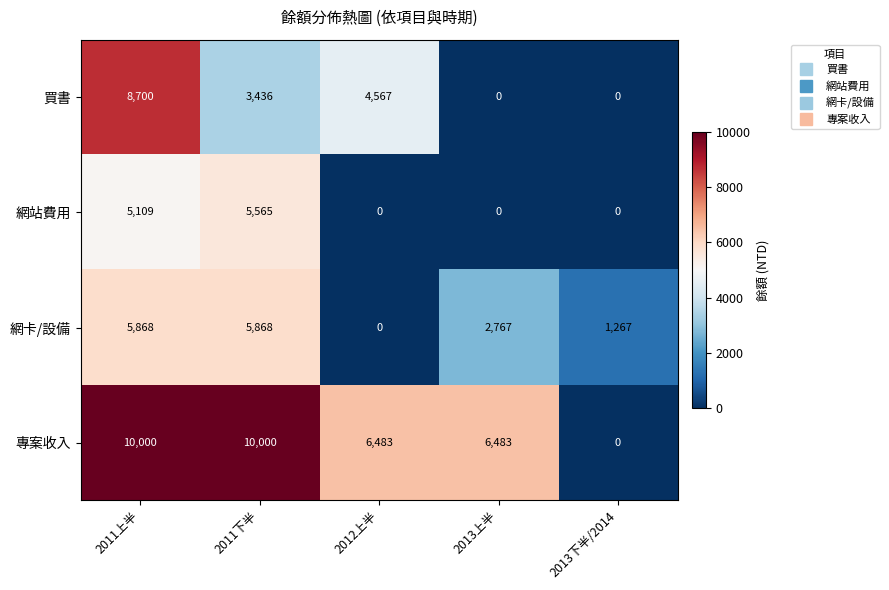

At how many categories does at least one series exceed 5867?

4